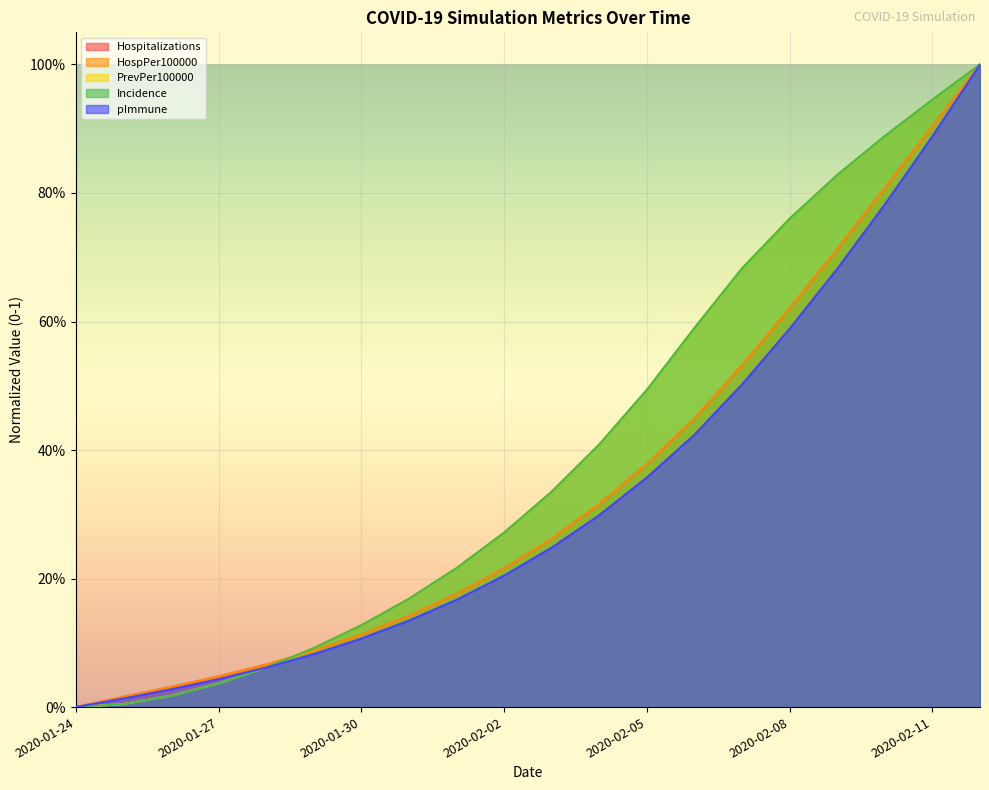

True or false: Incidence has more than 1 points higher than both neighbors.

False